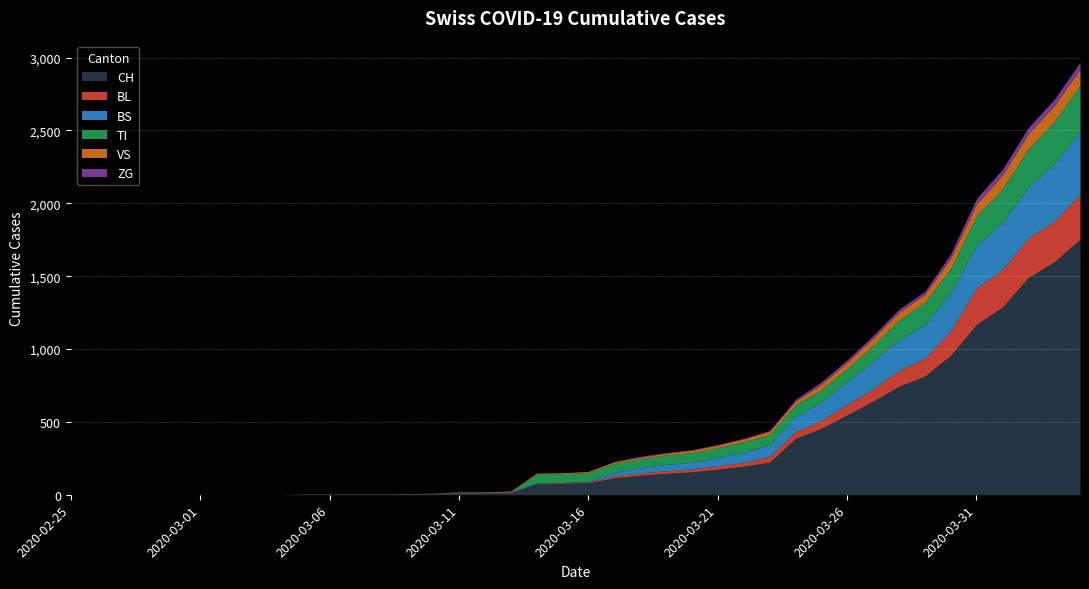

What is the sum of the TI values at 2020-03-30 and 2020-03-14?

226